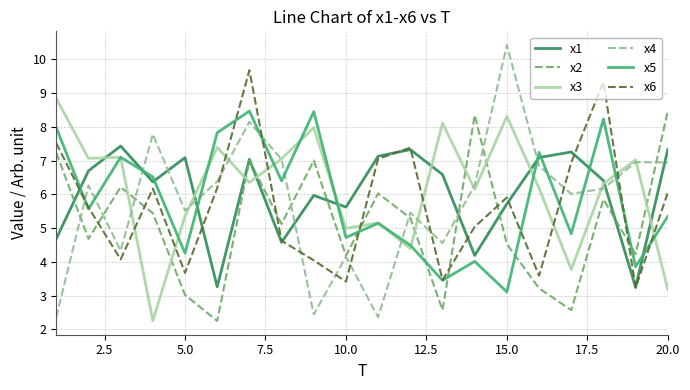

True or false: x1 and x3 cross at least once.

True